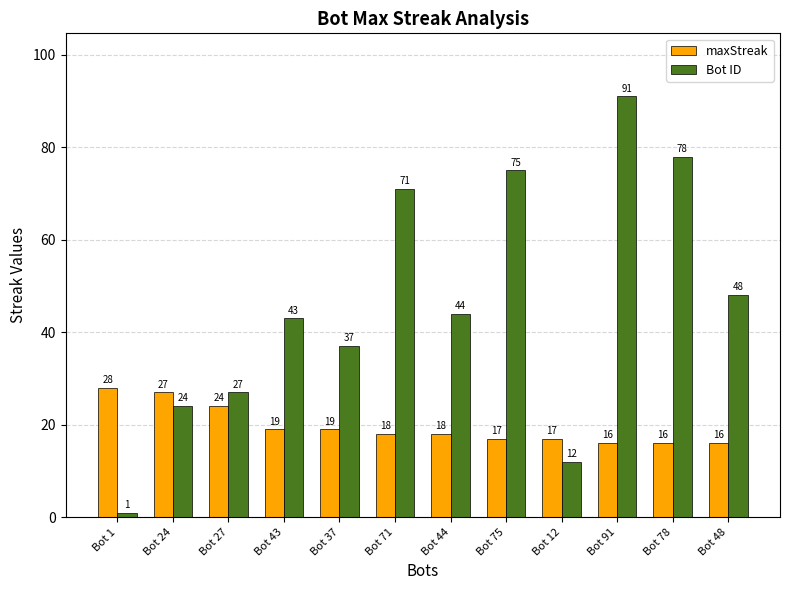

Reading left to right, list all the values displayed in this chart.

maxStreak: 28	27	24	19	19	18	18	17	17	16	16	16
Bot ID: 1	24	27	43	37	71	44	75	12	91	78	48